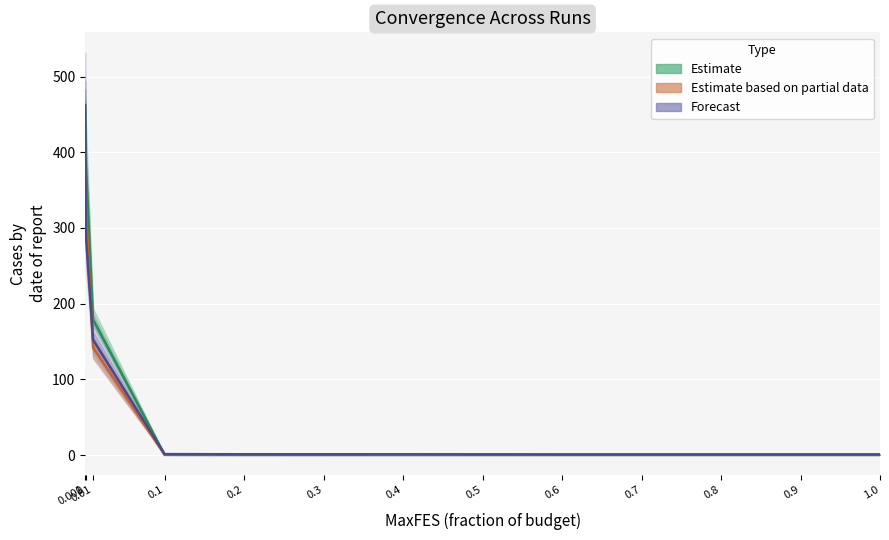

List the series in order of their peak value, highest first.

Forecast (Run 31), Estimate (Runs 34-36), Estimate partial (Run 38, Mean)